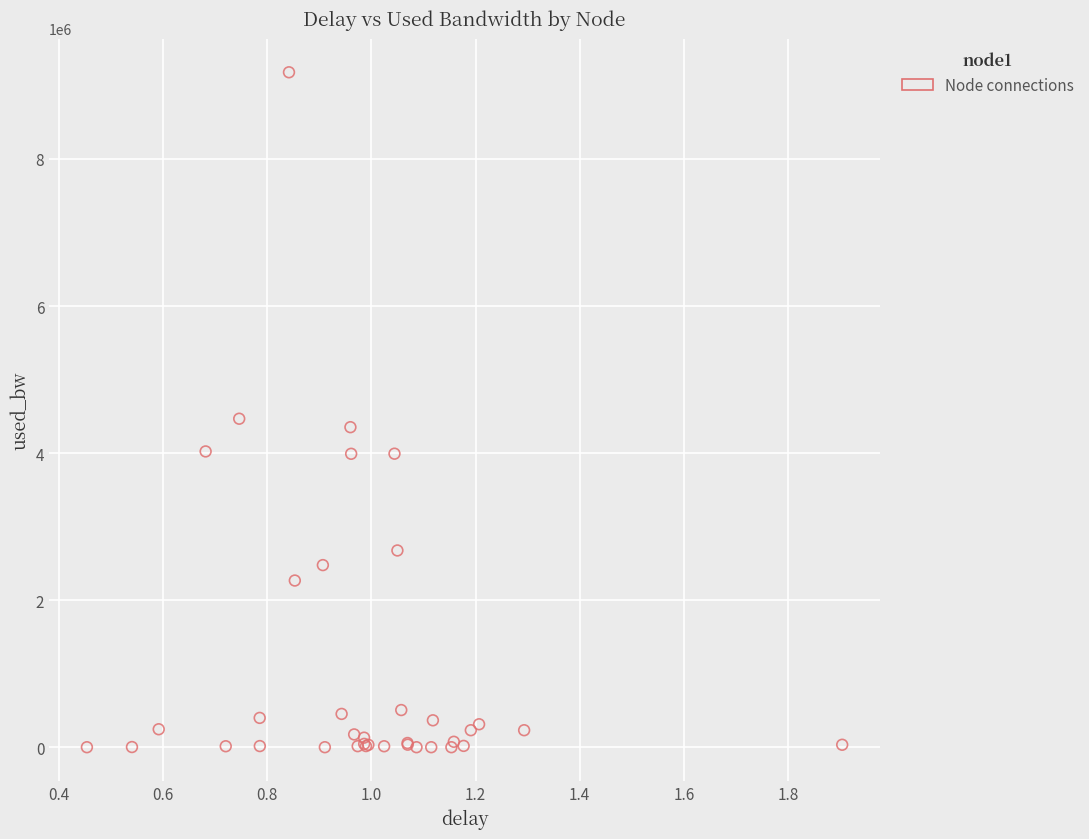

What Y value in the scatter plot is closest to 4589368?

4467287.2